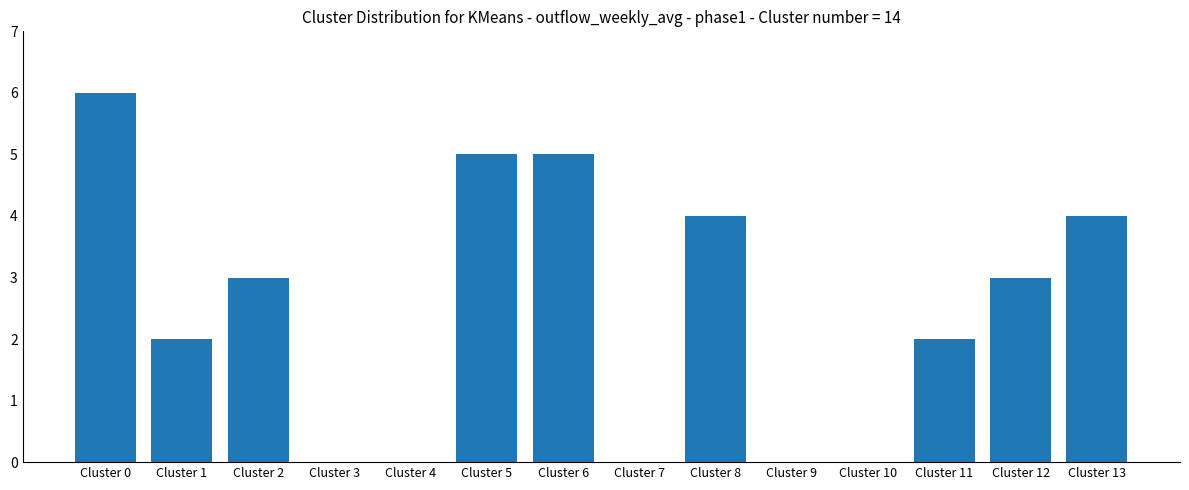

What is the ratio of the value at Cluster 5 to the value at Cluster 12?

1.7